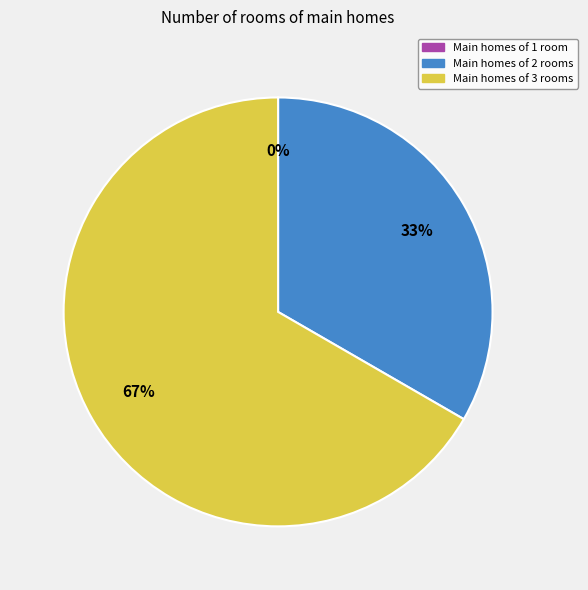

What is the largest slice in the pie chart?

3